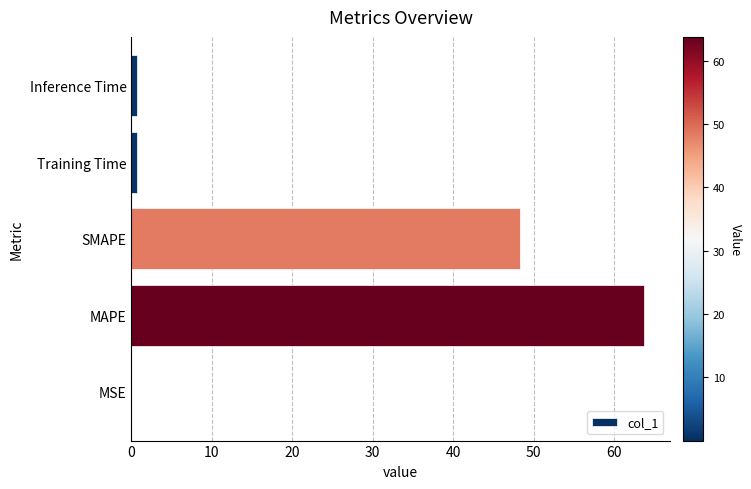

Which has a higher value, MAPE or MSE?

MAPE